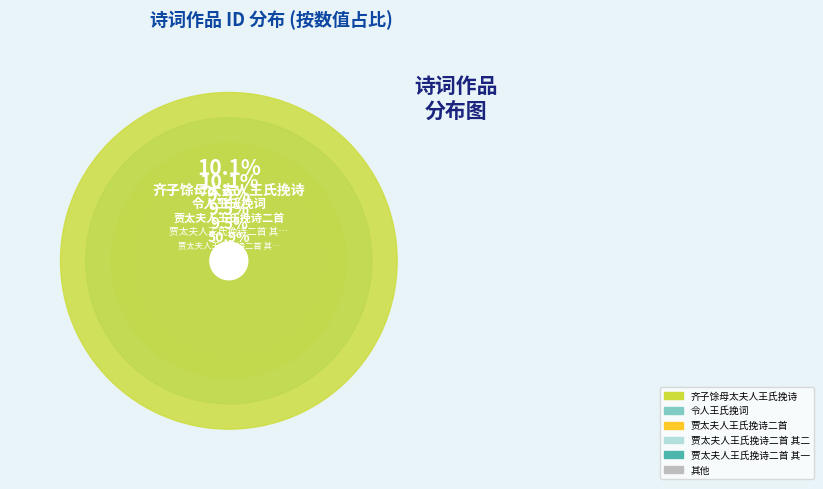

How many segments does this pie chart have?

12